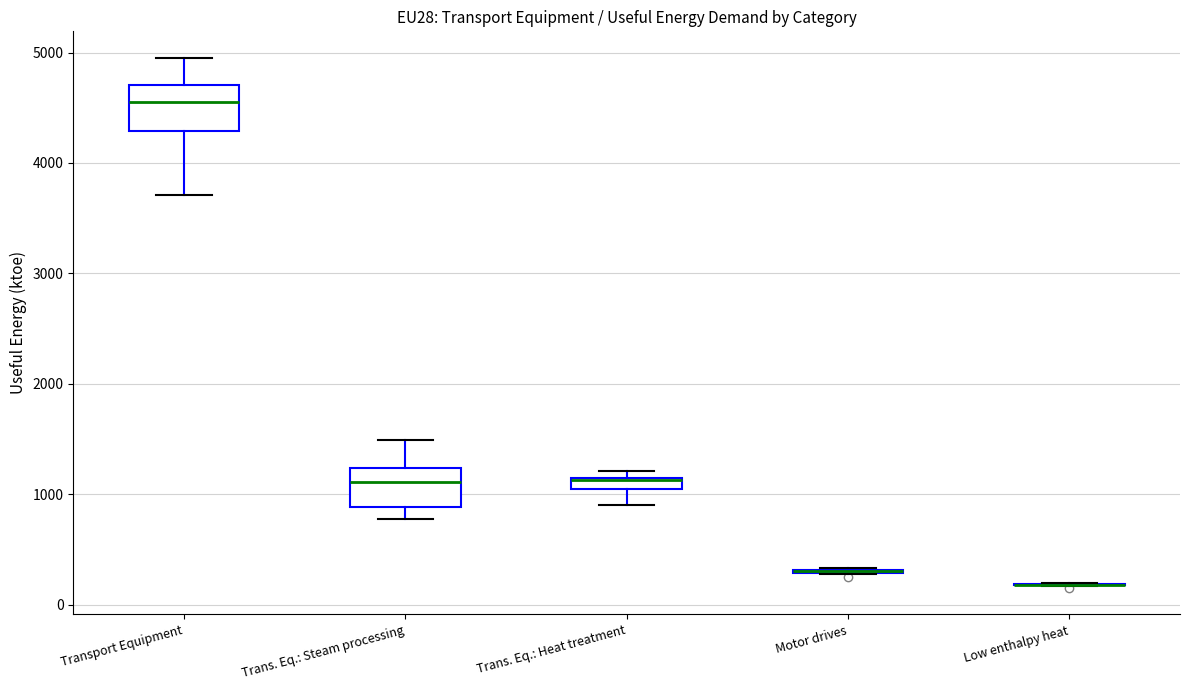

Where does the lower whisker of the box for Trans. Eq.: Heat treatment end on the y-axis? The values are not printed on the chart, so give them approximately, as read against the axis.

900